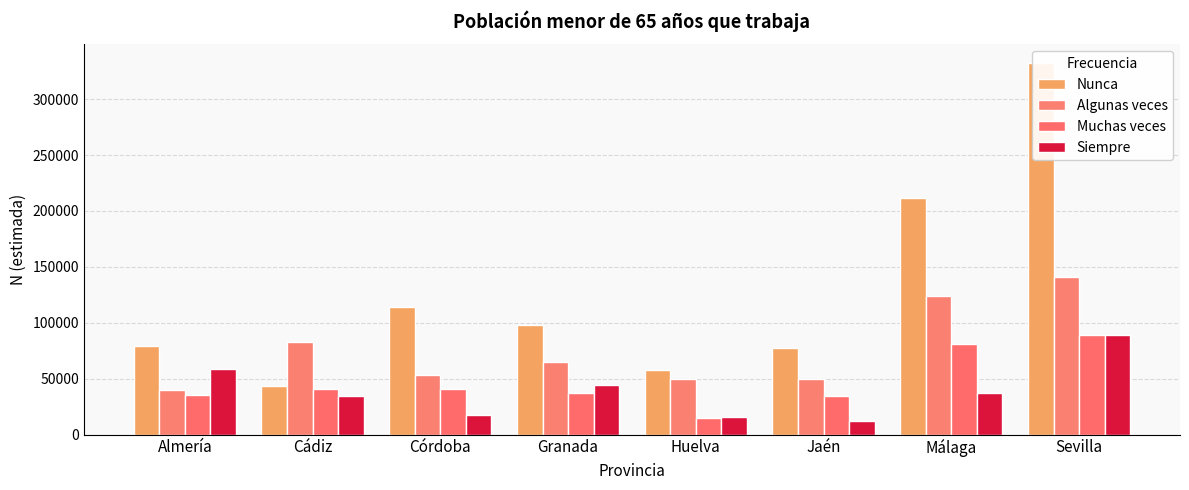

What is the label of the 5th bar from the right?

Granada